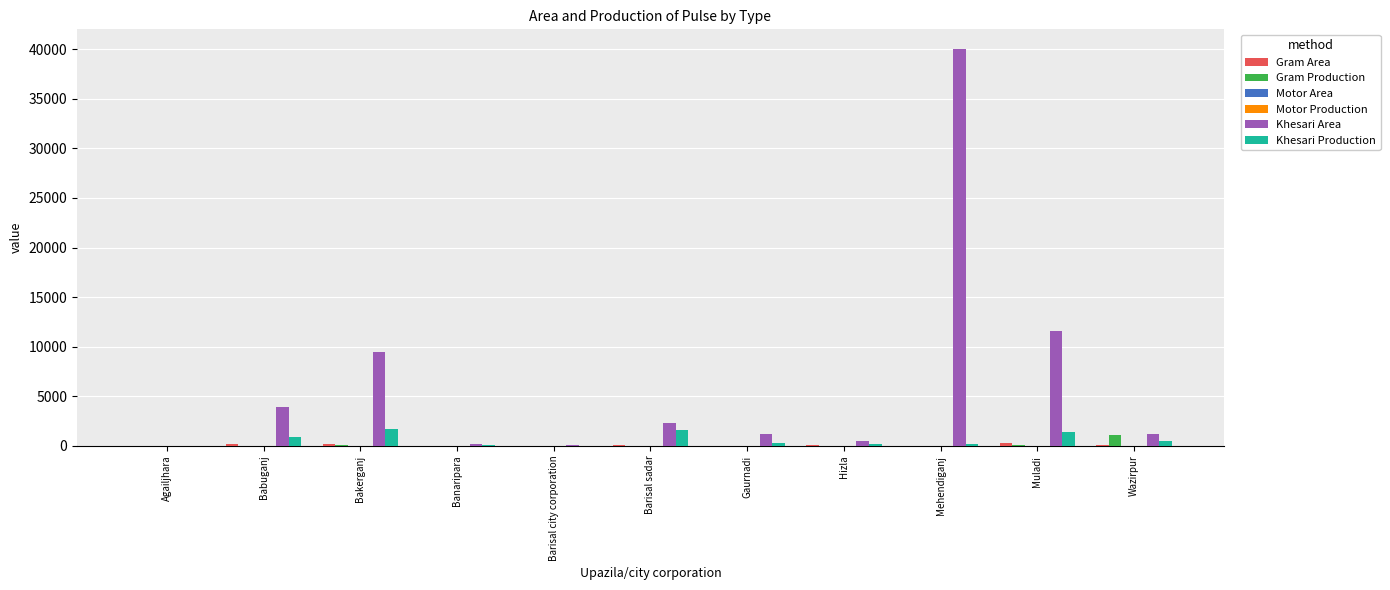

Are the bars grouped side by side (vs. stacked)?

Yes